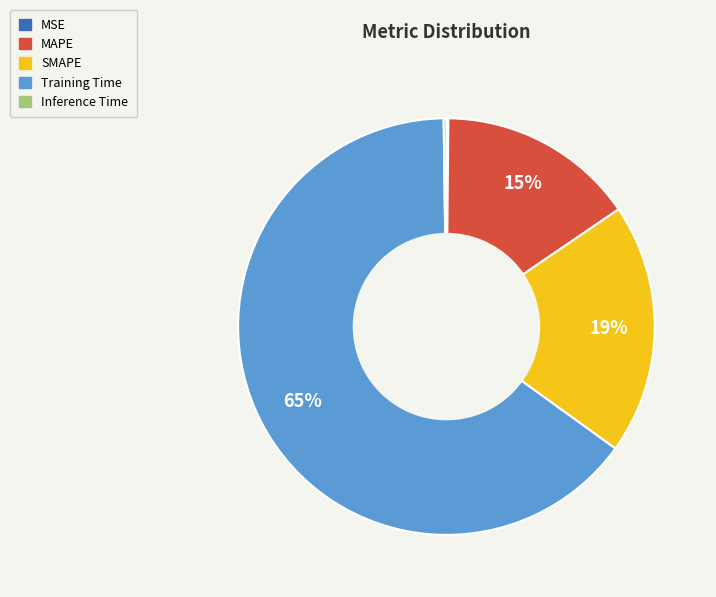

Is the sum of Training Time and MAPE greater than half?

Yes